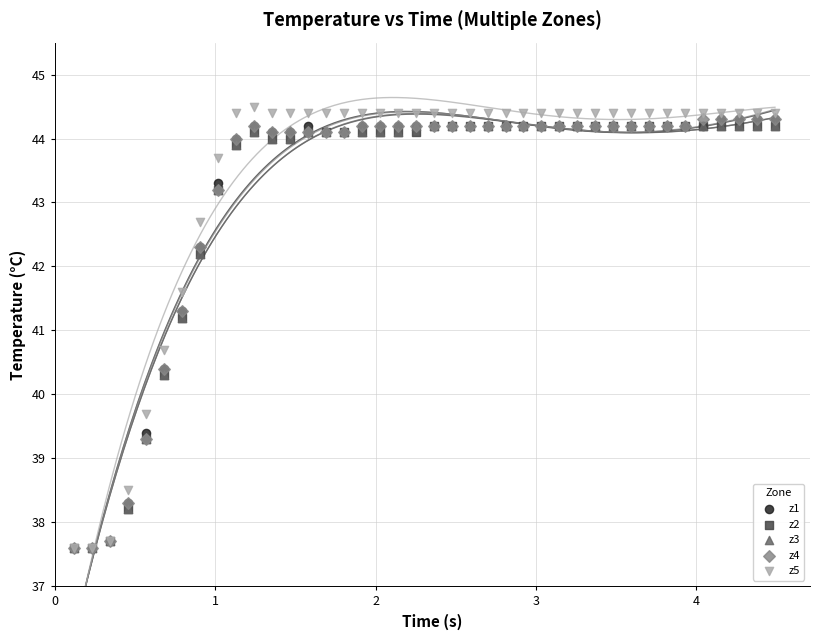

Which series has the largest Y range (max minus min)?

z5